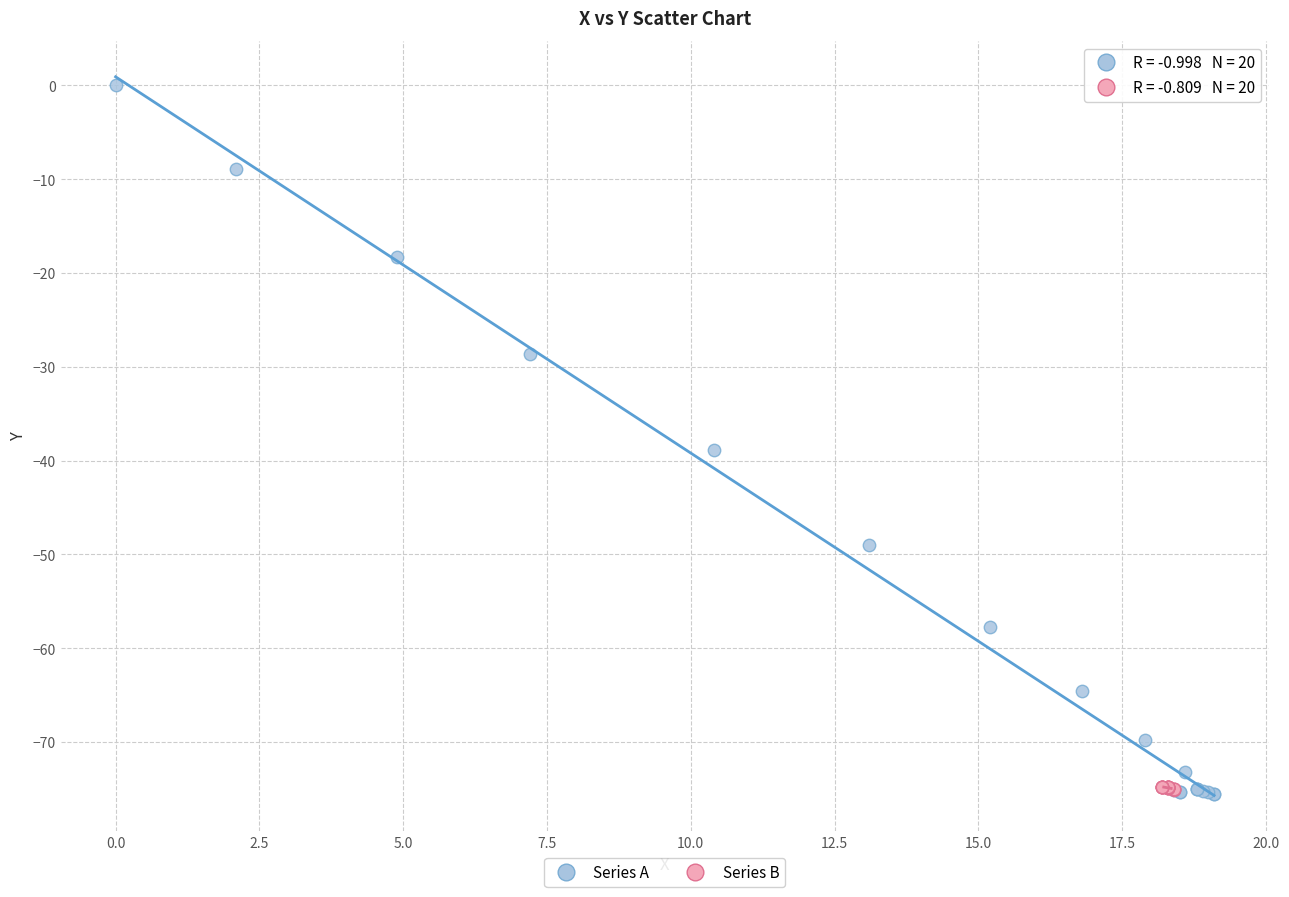

Which series reaches the maximum Y coordinate?

Series A